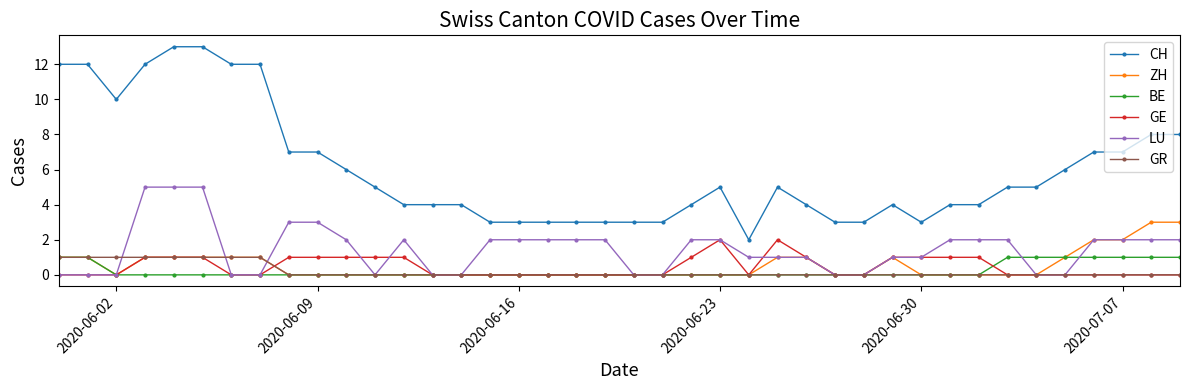

Reading left to right, transcribe all the data shown in this chart.

CH: 12	12	10	12	13	13	12	12	7	7	6	5	4	4	4	3	3	3	3	3	3	3	4	5	2	5	4	3	3	4	3	4	4	5	5	6	7	7	8	8
ZH: 1	1	0	1	1	1	1	1	0	0	0	0	0	0	0	0	0	0	0	0	0	0	0	0	0	1	1	0	0	1	0	0	0	0	0	1	2	2	3	3
BE: 1	1	0	0	0	0	0	0	0	0	0	0	0	0	0	0	0	0	0	0	0	0	0	0	0	0	0	0	0	0	0	0	0	1	1	1	1	1	1	1
GE: 0	0	0	1	1	1	0	0	1	1	1	1	1	0	0	0	0	0	0	0	0	0	1	2	0	2	1	0	0	1	1	1	1	0	0	0	0	0	0	0
LU: 0	0	0	5	5	5	0	0	3	3	2	0	2	0	0	2	2	2	2	2	0	0	2	2	1	1	1	0	0	1	1	2	2	2	0	0	2	2	2	2
GR: 1	1	1	1	1	1	1	1	0	0	0	0	0	0	0	0	0	0	0	0	0	0	0	0	0	0	0	0	0	0	0	0	0	0	0	0	0	0	0	0